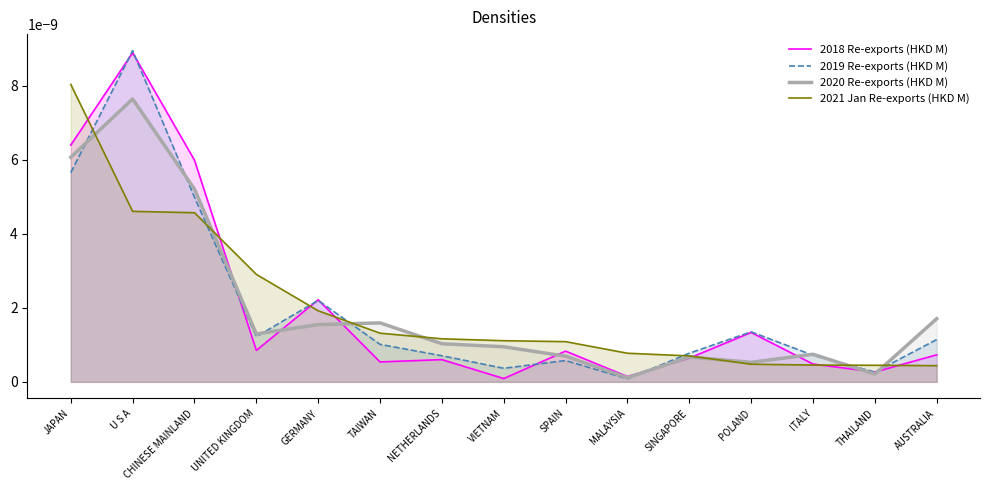

Between UNITED KINGDOM and POLAND, which is larger?

POLAND